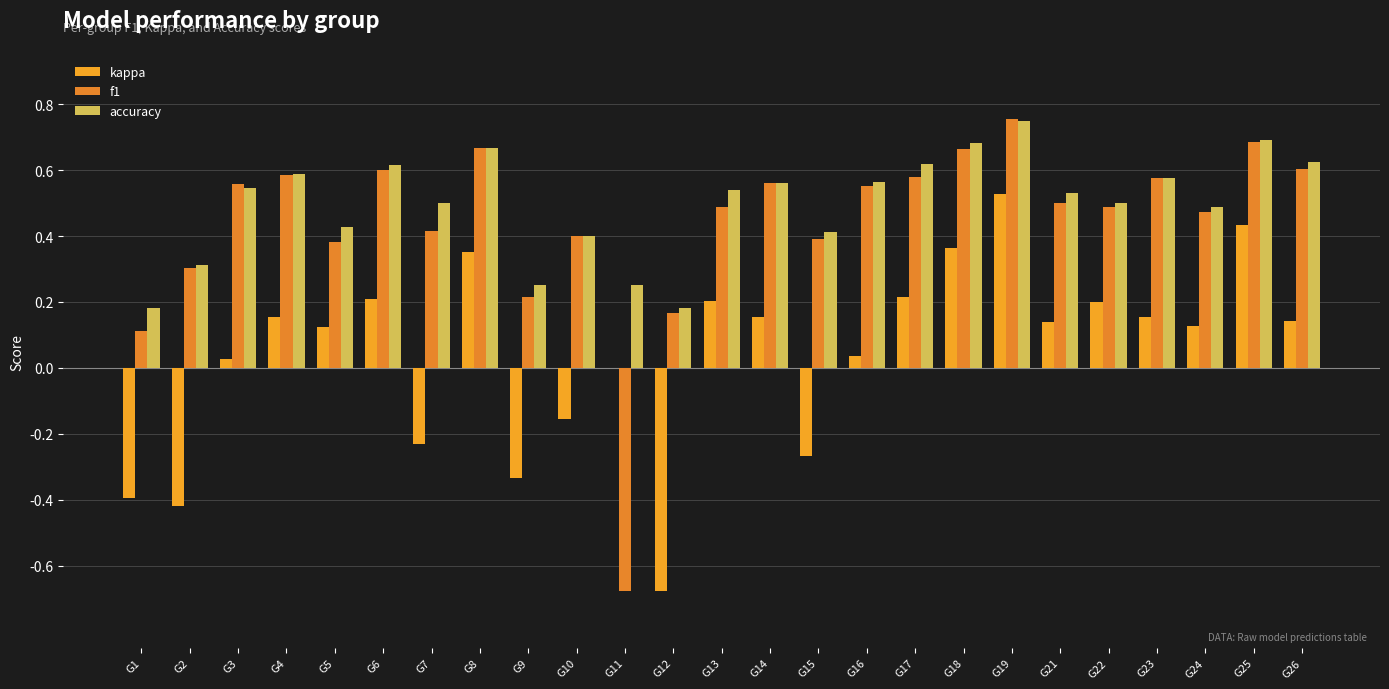

Reading left to right, extract all data points from this chart.

kappa: -0.4	-0.4	0.0	0.2	0.1	0.2	-0.2	0.4	-0.3	-0.2	0.0	-0.7	0.2	0.2	-0.3	0.0	0.2	0.4	0.5	0.1	0.2	0.2	0.1	0.4	0.1
f1: 0.1	0.3	0.6	0.6	0.4	0.6	0.4	0.7	0.2	0.4	-0.7	0.2	0.5	0.6	0.4	0.6	0.6	0.7	0.8	0.5	0.5	0.6	0.5	0.7	0.6
accuracy: 0.2	0.3	0.5	0.6	0.4	0.6	0.5	0.7	0.2	0.4	0.2	0.2	0.5	0.6	0.4	0.6	0.6	0.7	0.8	0.5	0.5	0.6	0.5	0.7	0.6